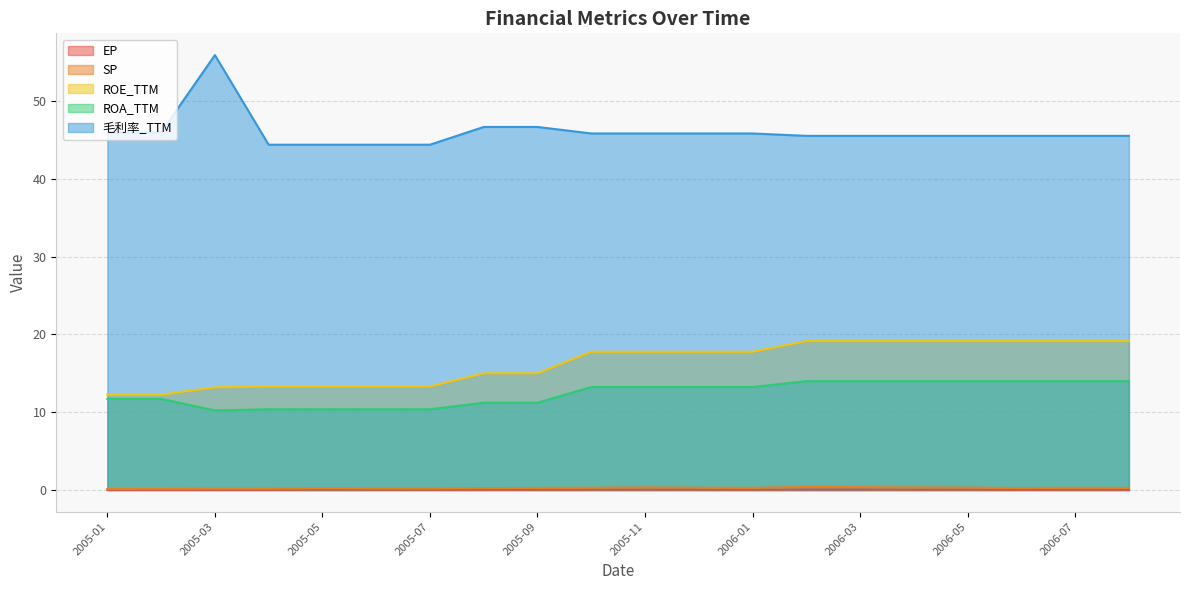

Between 2005-12 and 2006-06, which series saw the biggest shift?

ROE_TTM